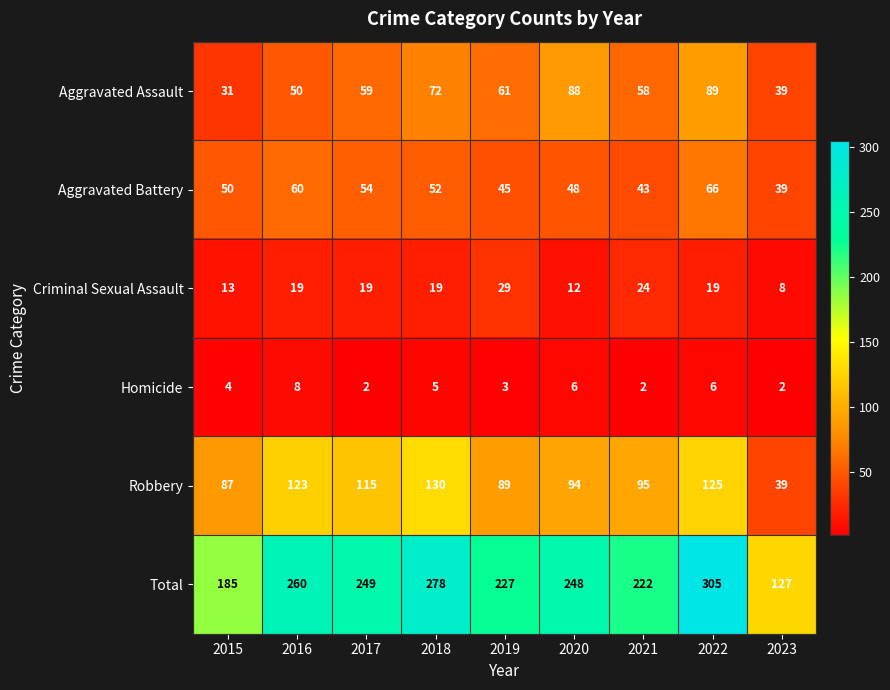

What is the difference between the maximum and minimum values in the Total series?

178